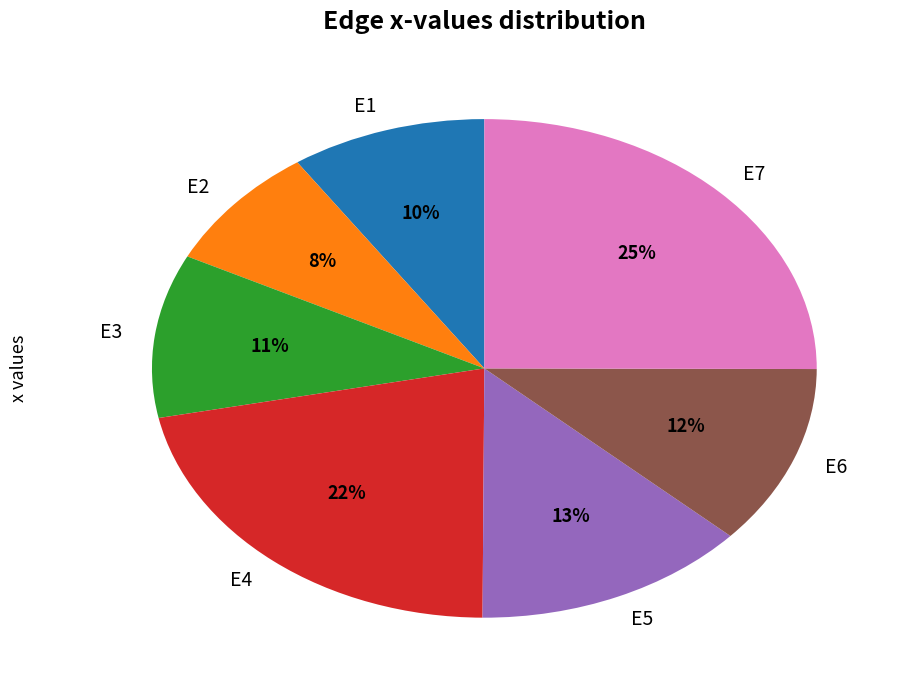

What percentage is the E7 slice, to the nearest percent?

25%